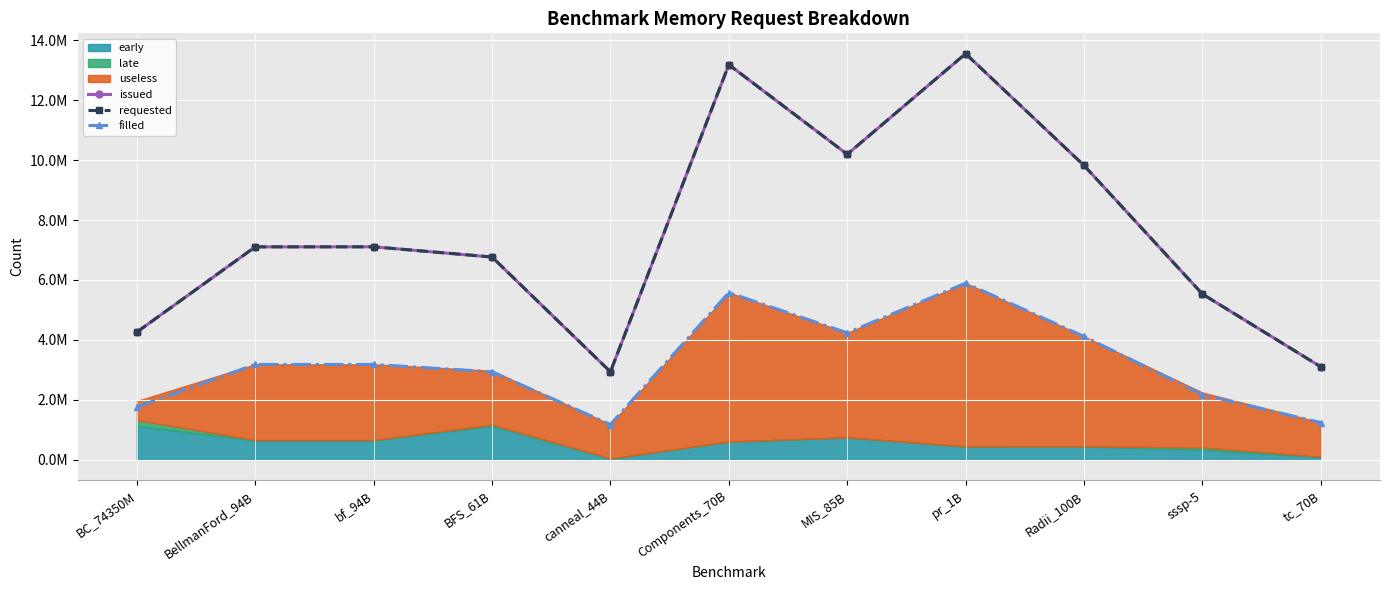

At which category does the chart reach its peak across all series?

pr_1B